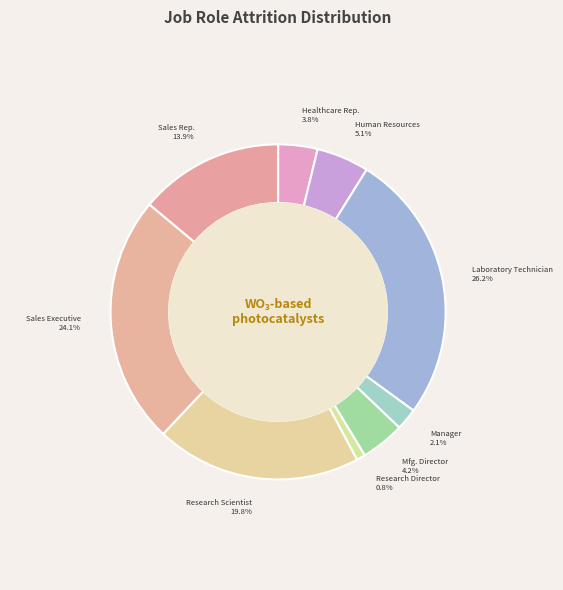

To the nearest percent, what is the difference between the largest and smallest slice percentages?

25%